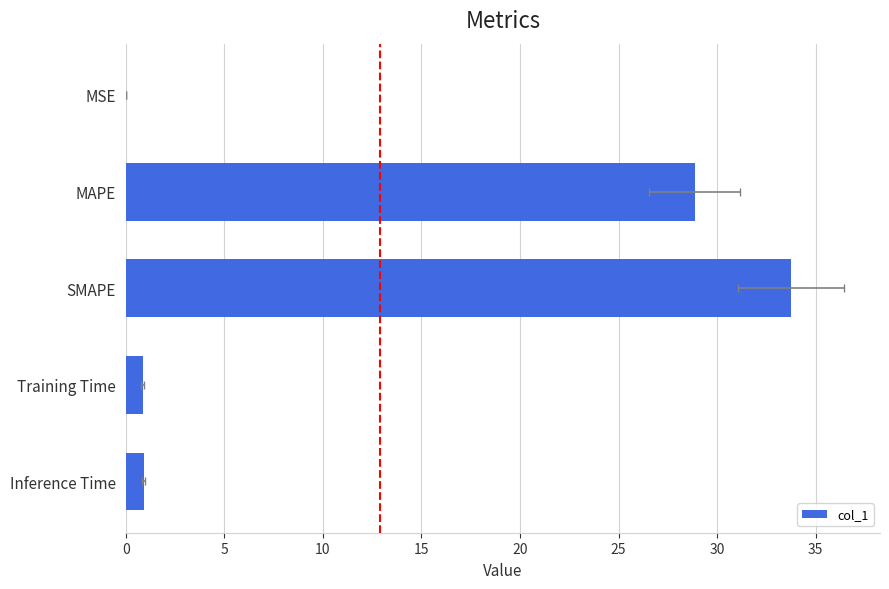

What is the difference between the maximum and minimum values?

33.7